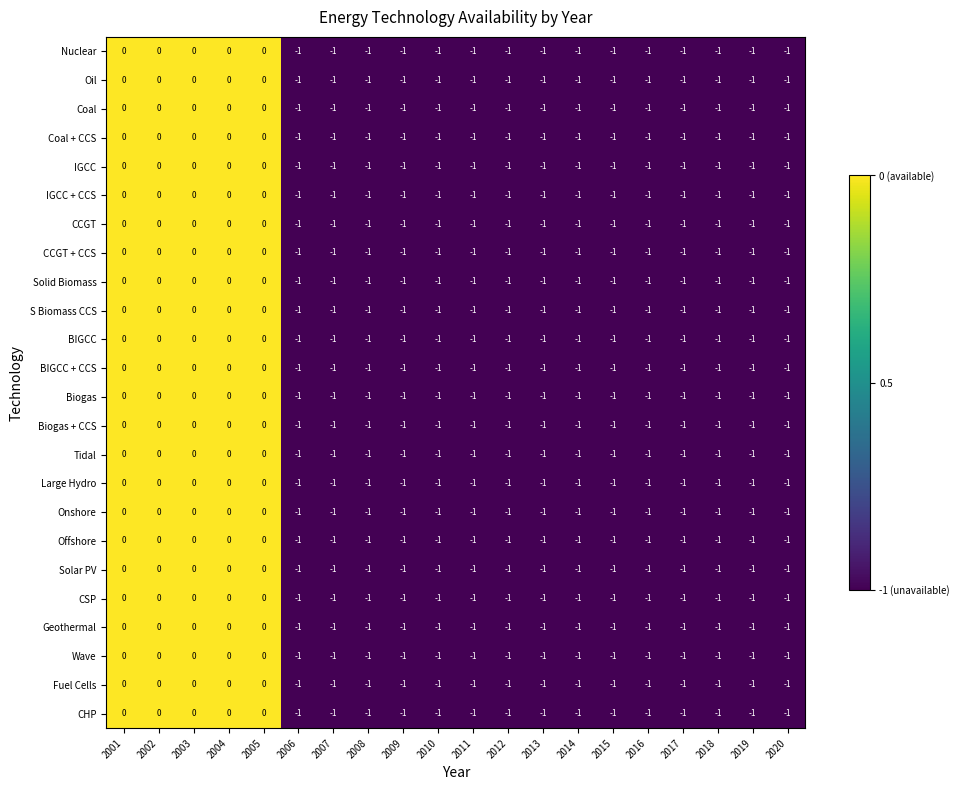

How many CCGT + CCS values are between -1 and 0?

20